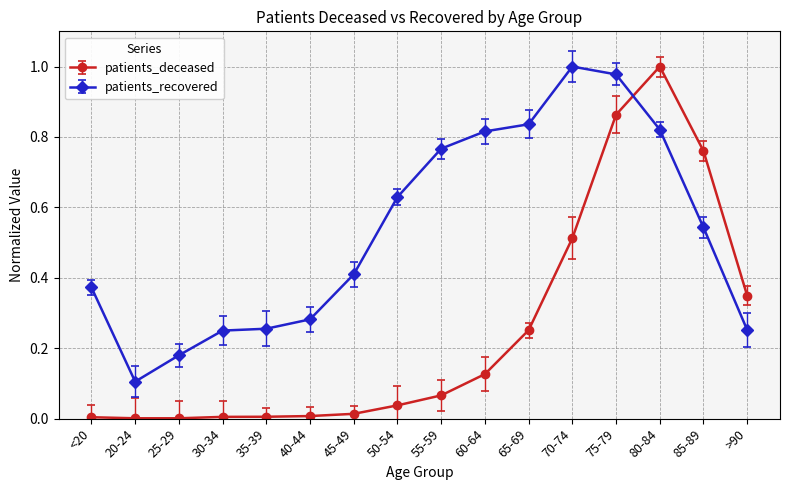

Which category has the highest value in the patients_recovered series?

70-74